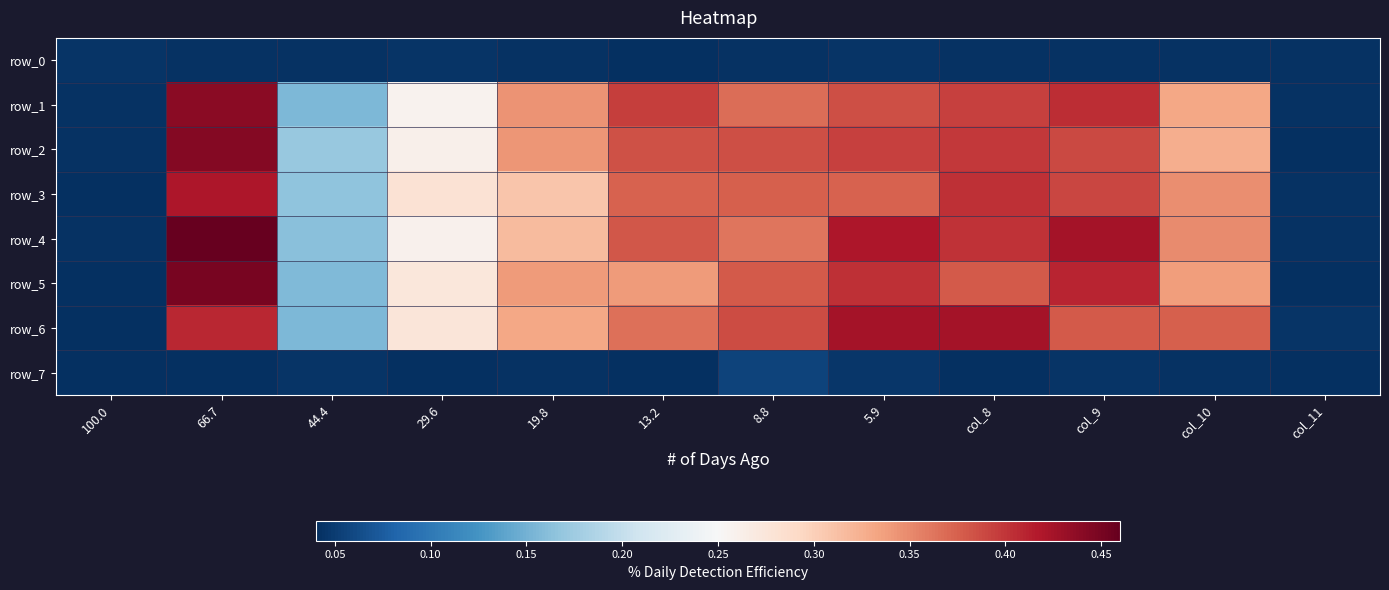

Is it true that row_1 equals 0.0 at 100.0?

True